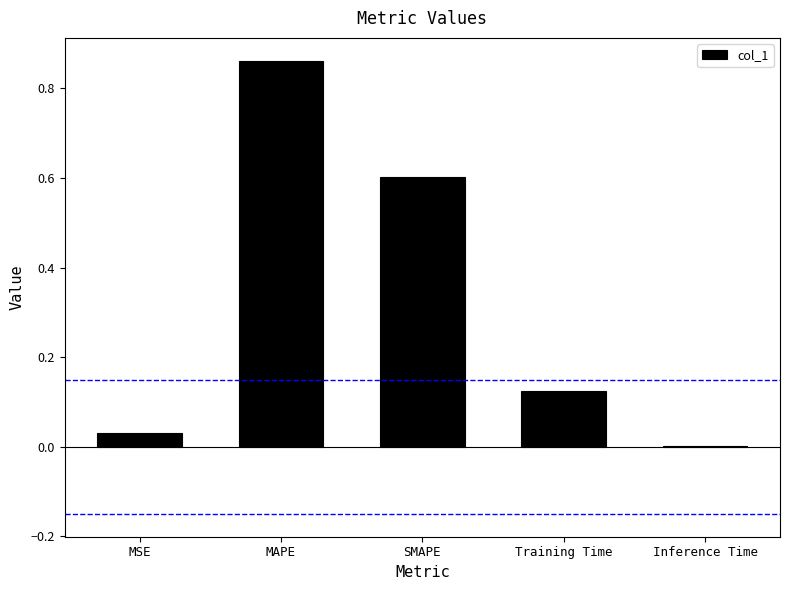

Which has a higher value, SMAPE or MSE?

SMAPE